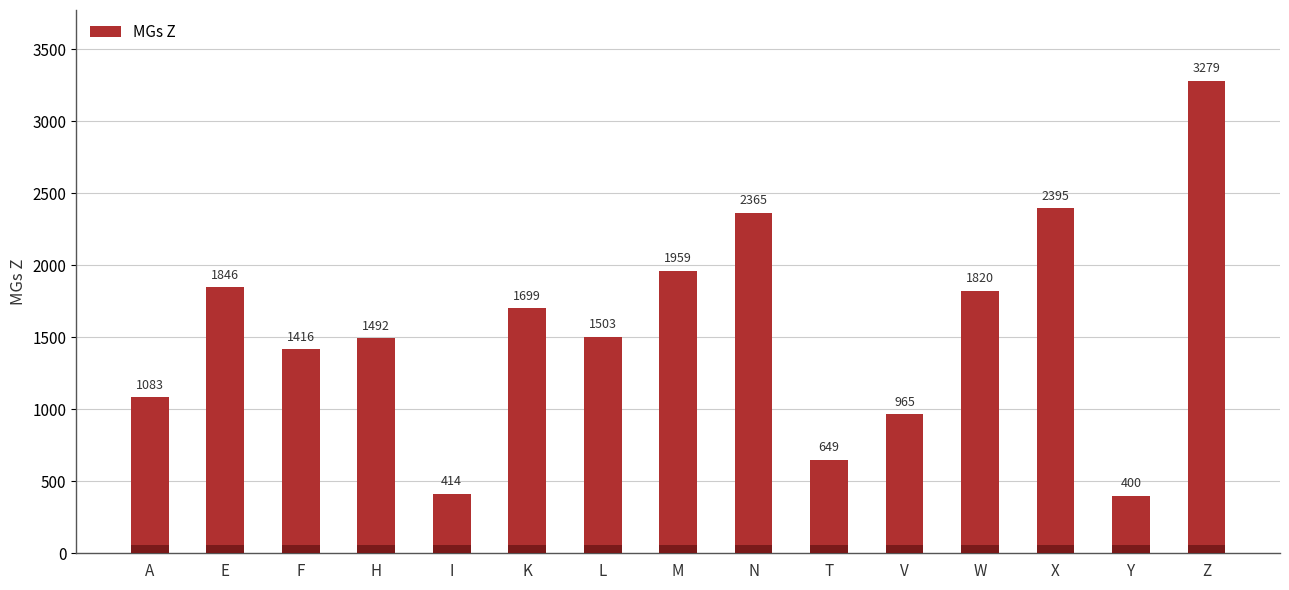

What position from the left is X?

13